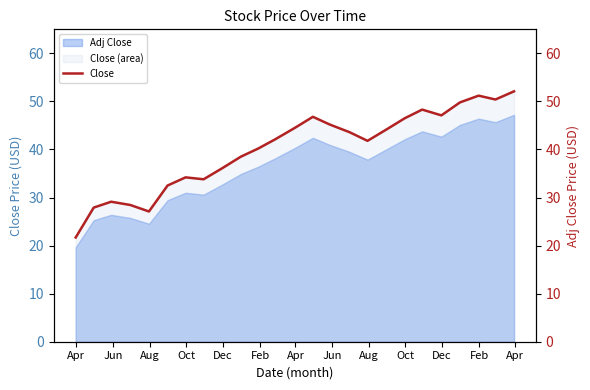

What is the lowest value of the Close (area) series?

21.7